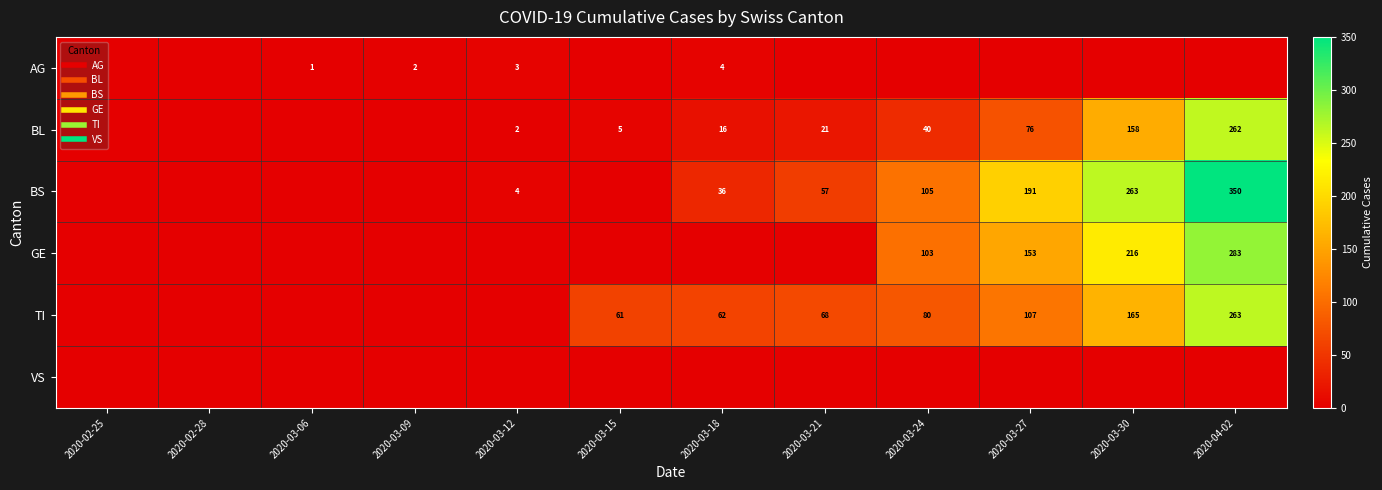

True or false: AG has a value of 0 at 2020-03-30.

True